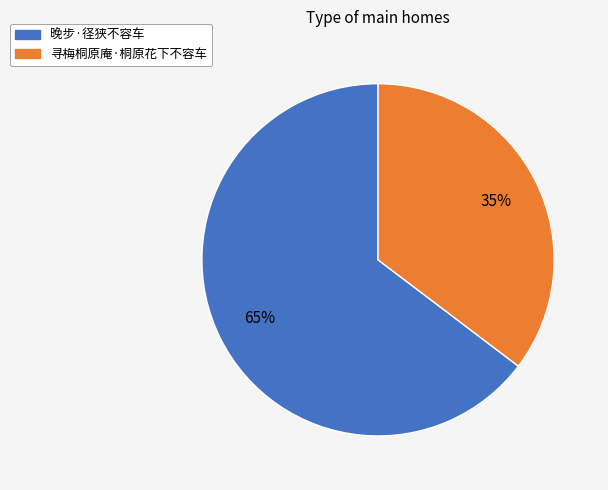

Which slice is the largest?

晚步·径狭不容车